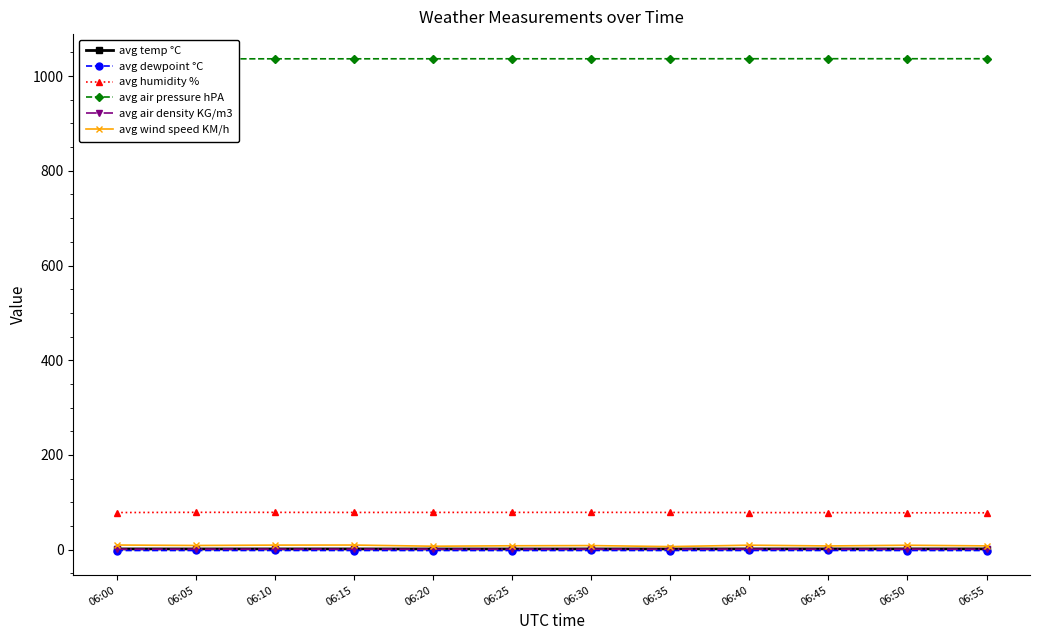

Reading left to right, transcribe all the data shown in this chart.

avg temp °C: 06:00=1.7	06:05=1.7	06:10=1.7	06:15=1.7	06:20=1.6	06:25=1.6	06:30=1.7	06:35=1.7	06:40=1.8	06:45=1.8	06:50=1.8	06:55=1.8
avg dewpoint °C: 06:00=-1.6	06:05=-1.6	06:10=-1.6	06:15=-1.6	06:20=-1.6	06:25=-1.7	06:30=-1.6	06:35=-1.6	06:40=-1.6	06:45=-1.6	06:50=-1.6	06:55=-1.6
avg humidity %: 06:00=78.5	06:05=79.0	06:10=78.9	06:15=78.8	06:20=78.8	06:25=78.9	06:30=78.9	06:35=78.8	06:40=78.5	06:45=78.3	06:50=78.0	06:55=78.0
avg air pressure hPA: 06:00=1036.2	06:05=1036.2	06:10=1036.3	06:15=1036.3	06:20=1036.4	06:25=1036.4	06:30=1036.3	06:35=1036.4	06:40=1036.5	06:45=1036.5	06:50=1036.5	06:55=1036.5
avg air density KG/m3: 06:00=1.3	06:05=1.3	06:10=1.3	06:15=1.3	06:20=1.3	06:25=1.3	06:30=1.3	06:35=1.3	06:40=1.3	06:45=1.3	06:50=1.3	06:55=1.3
avg wind speed KM/h: 06:00=10.0	06:05=9.0	06:10=9.8	06:15=9.9	06:20=7.4	06:25=8.4	06:30=8.8	06:35=6.7	06:40=9.6	06:45=8.0	06:50=9.5	06:55=8.2